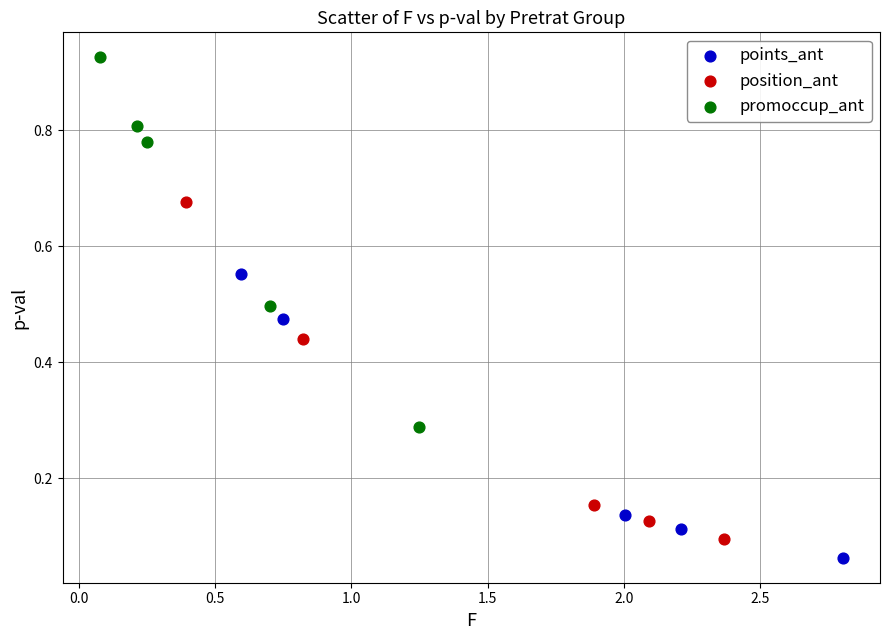

Which series has the largest Y range (max minus min)?

promoccup_ant